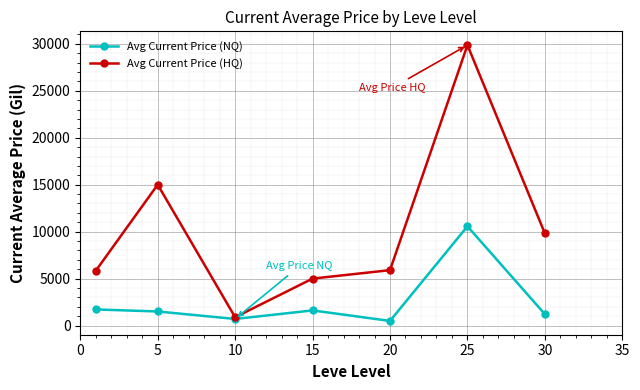

What is the highest value of the Avg Current Price (HQ) series?

29859.9